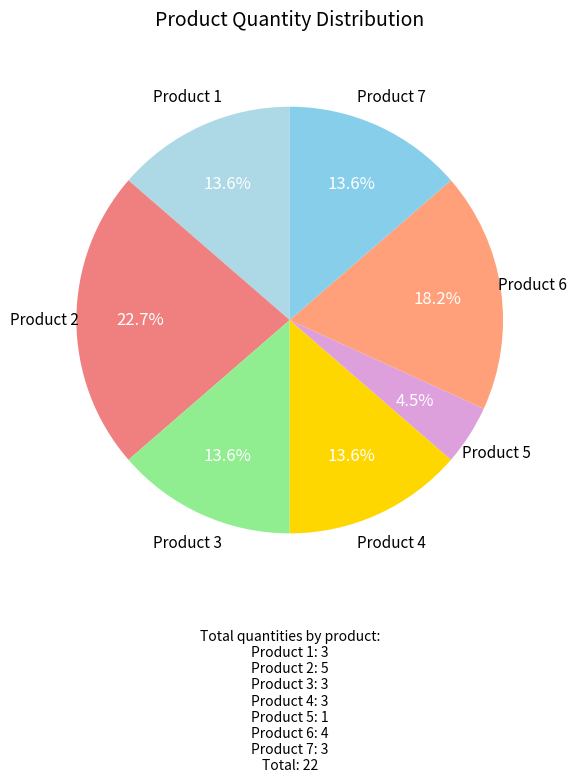

Approximately how many times larger is the value at Product 3 compared to Product 1?

1.0